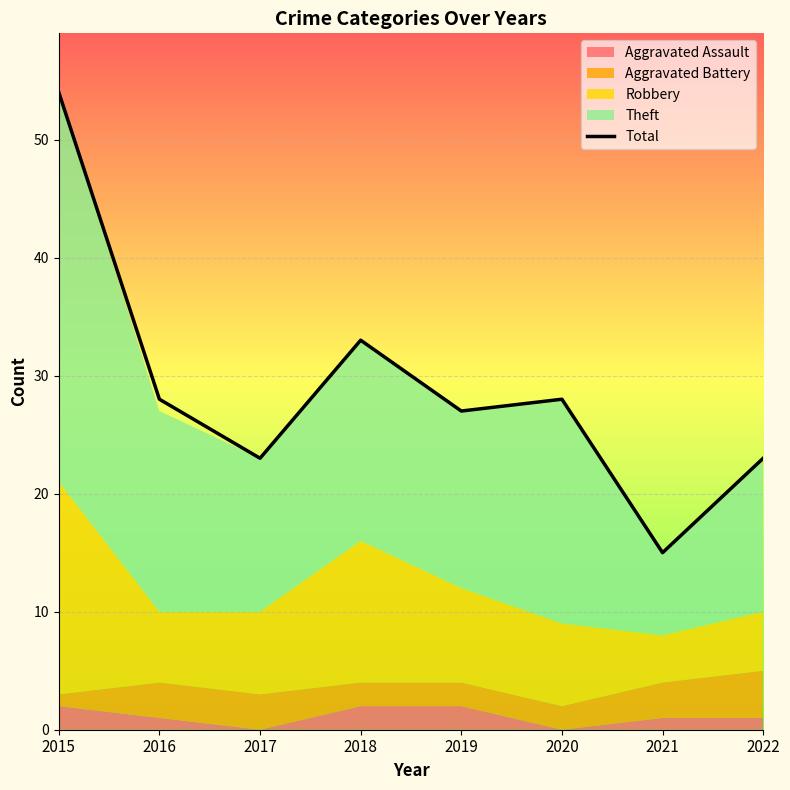

Between 2021 and 2015, which is larger?

2015